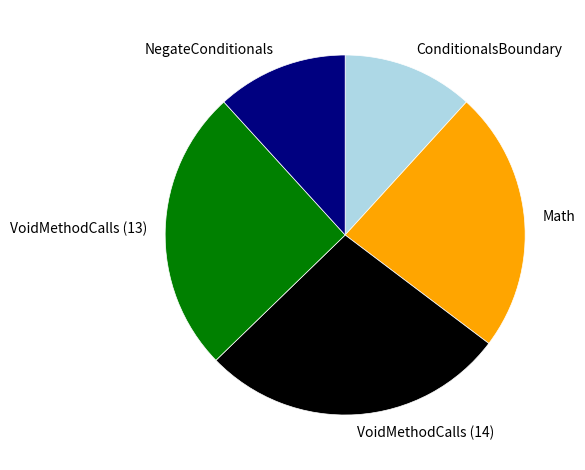

Is it true that VoidMethodCalls (13) is 25% of the pie?

True